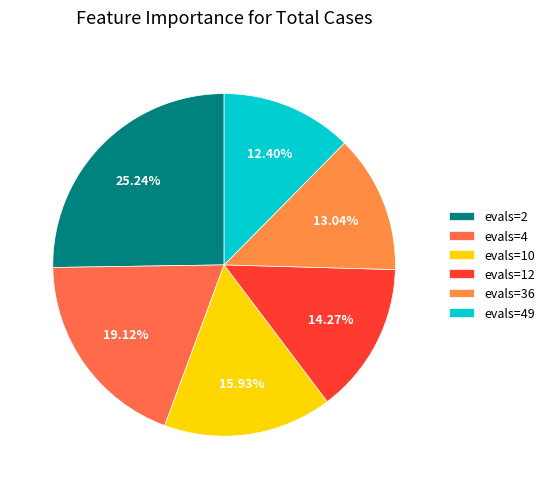

To the nearest percent, what is the difference between the evals=4 and evals=49 slice percentages?

7%